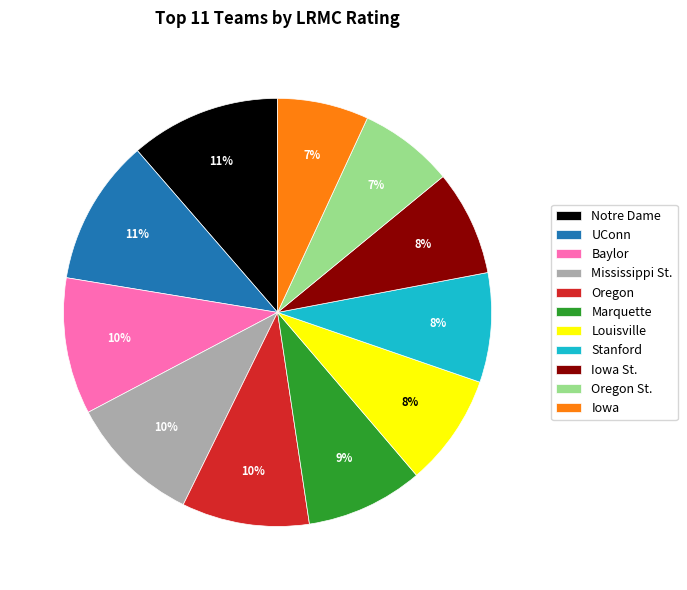

To the nearest percent, what portion does Iowa St. represent?

8%